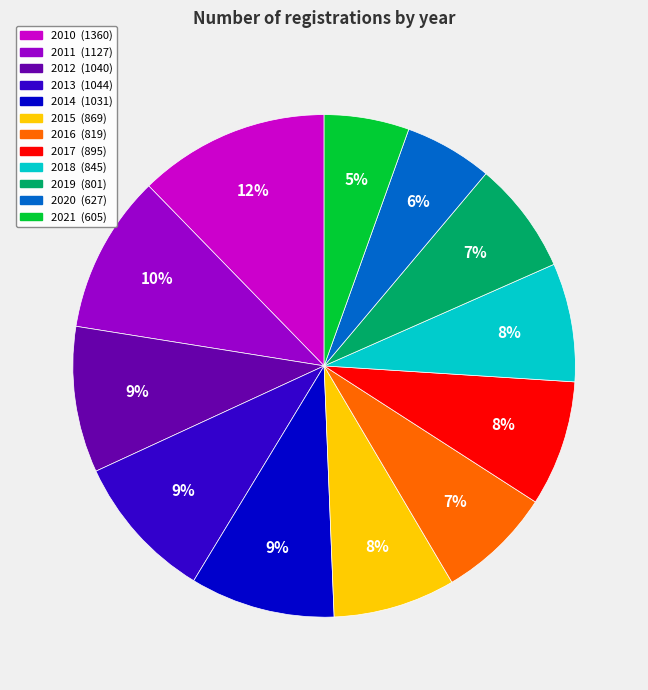

Is it true that 2018 is 18% of the pie?

False